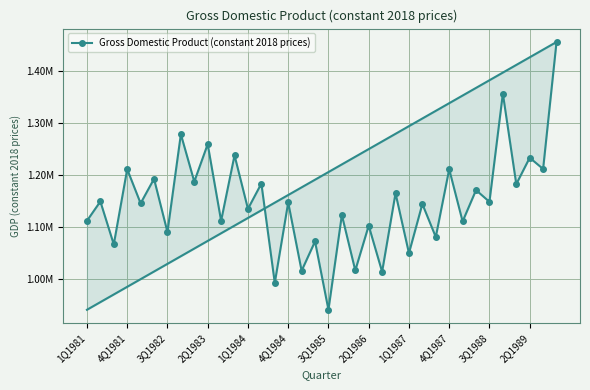

True or false: the data shows 1455491.6 at 35.

True